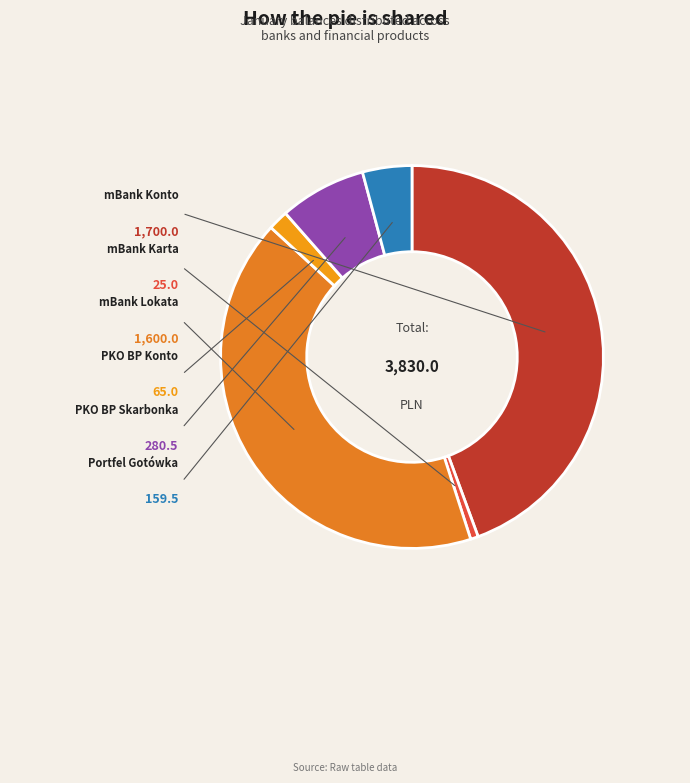

Is there a majority slice in this chart?

No